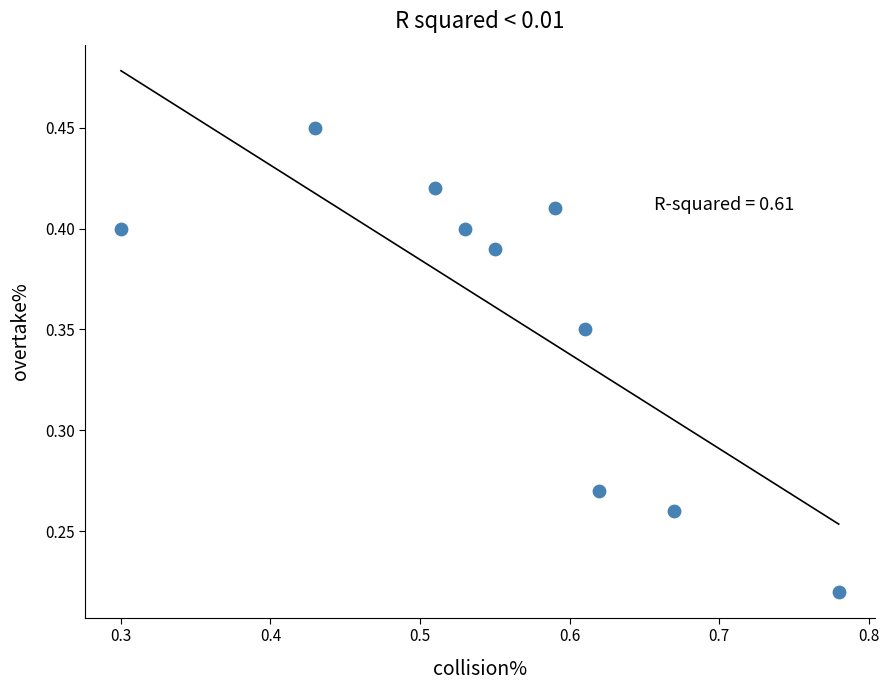

Count the number of points in this scatter plot.

10